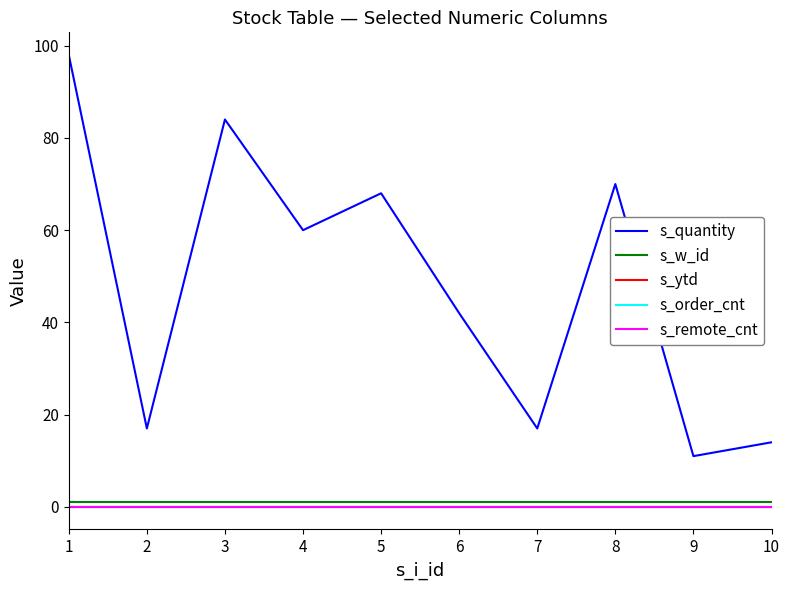

Is this an area chart (filled region under the line)?

No